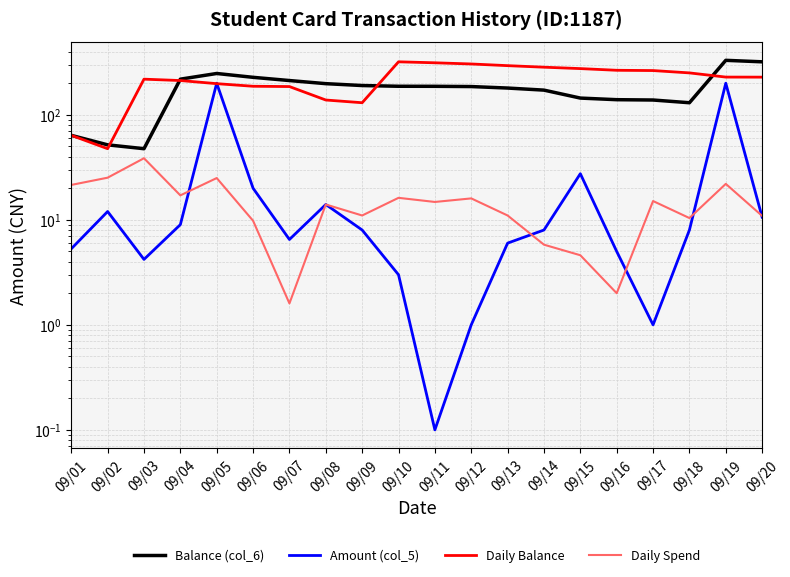

At how many categories does at least one series exceed 279?

7